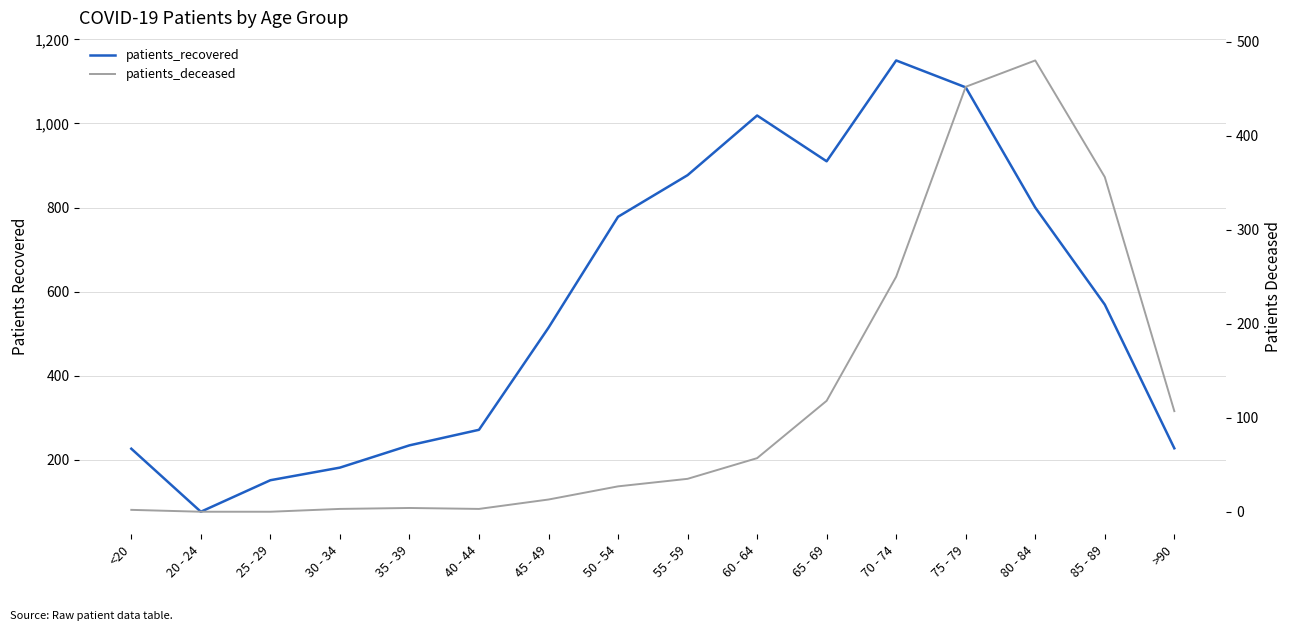

Which series changed the most between 30 - 34 and 70 - 74?

patients_recovered